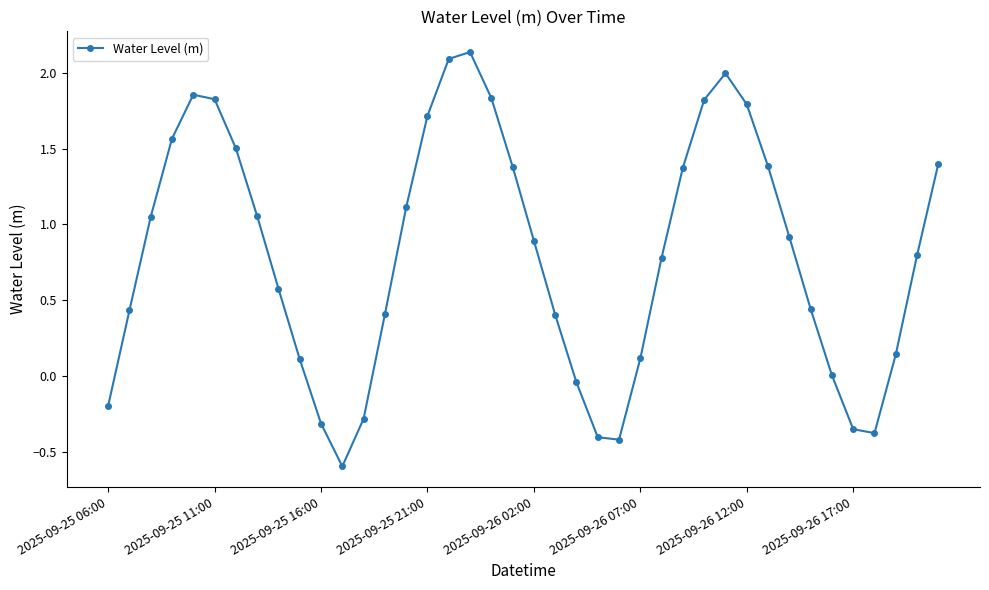

How many interior local peaks (higher than both neighbors) does the data have?

3